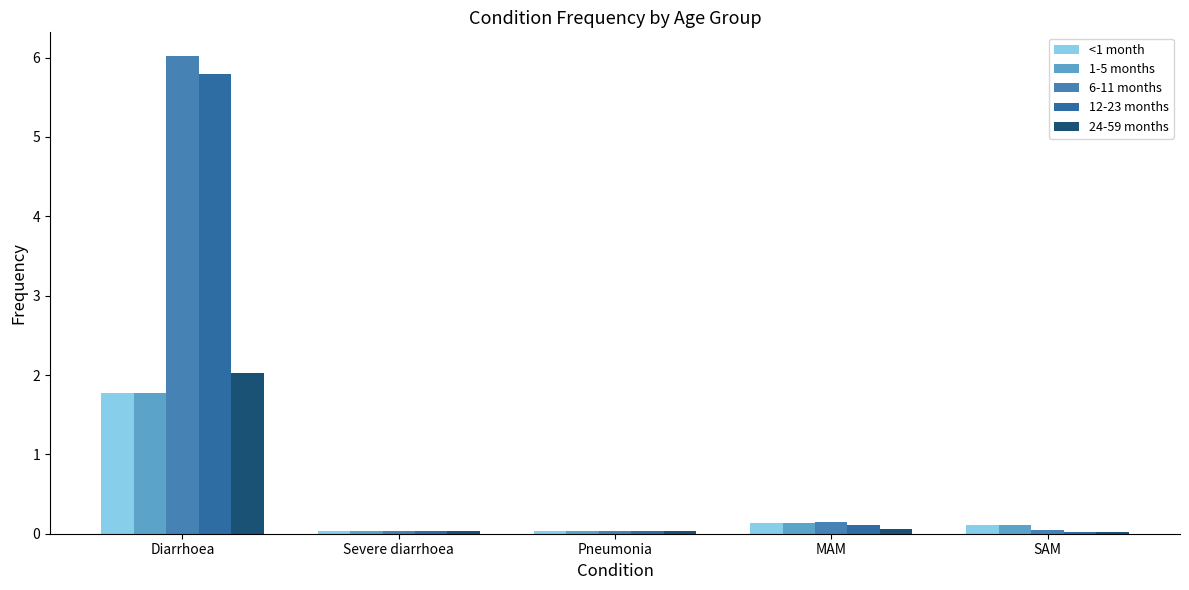

Reading left to right, what are all the values shown in this chart?

<1 month: Diarrhoea=1.8	Severe diarrhoea=0.0	Pneumonia=0.0	MAM=0.1	SAM=0.1
1-5 months: Diarrhoea=1.8	Severe diarrhoea=0.0	Pneumonia=0.0	MAM=0.1	SAM=0.1
6-11 months: Diarrhoea=6.0	Severe diarrhoea=0.0	Pneumonia=0.0	MAM=0.1	SAM=0.0
12-23 months: Diarrhoea=5.8	Severe diarrhoea=0.0	Pneumonia=0.0	MAM=0.1	SAM=0.0
24-59 months: Diarrhoea=2.0	Severe diarrhoea=0.0	Pneumonia=0.0	MAM=0.1	SAM=0.0